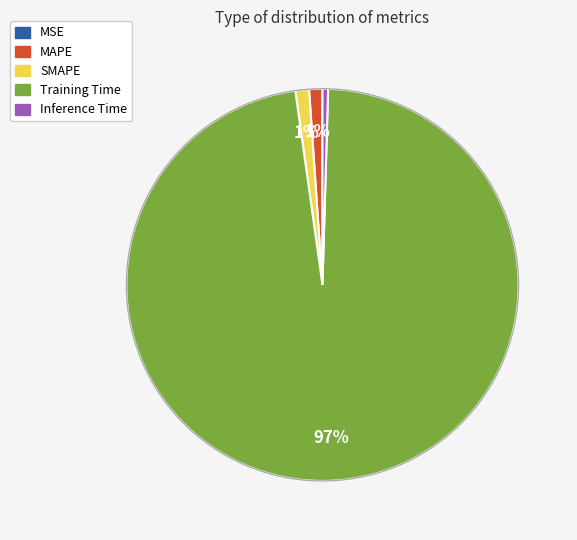

To the nearest percent, what is the average slice percentage?

20%